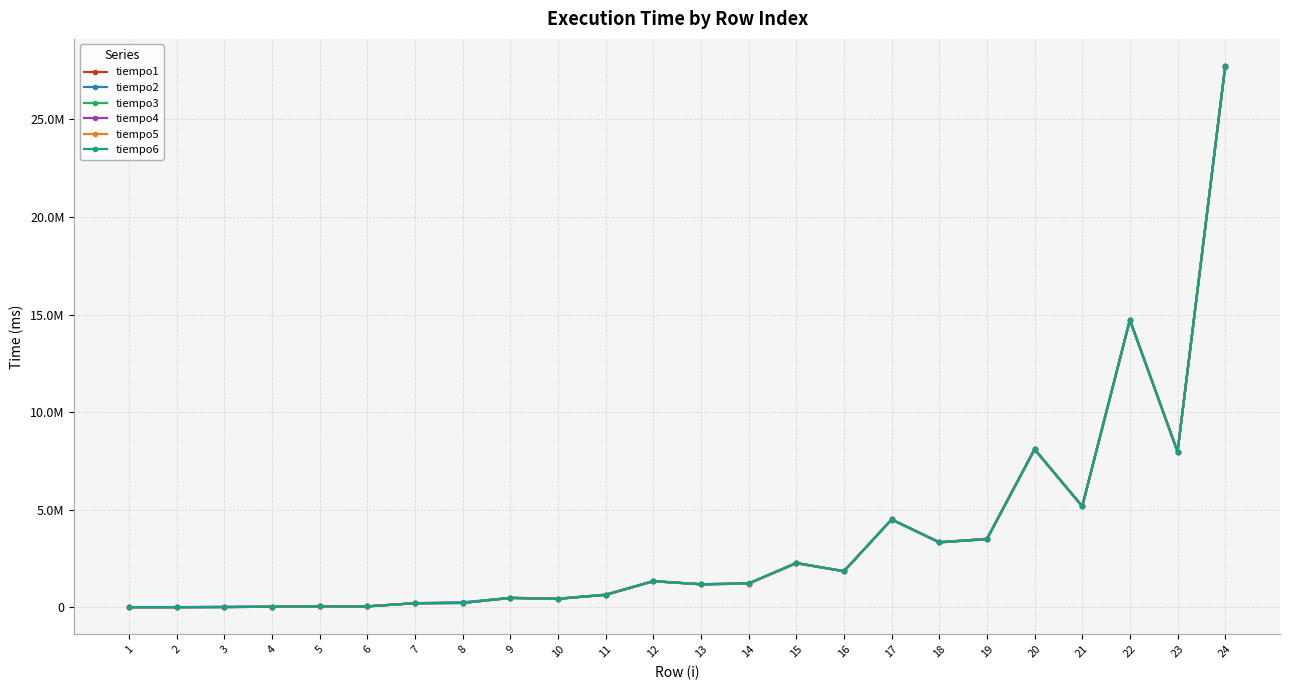

At which category does the chart reach its minimum across all series?

1